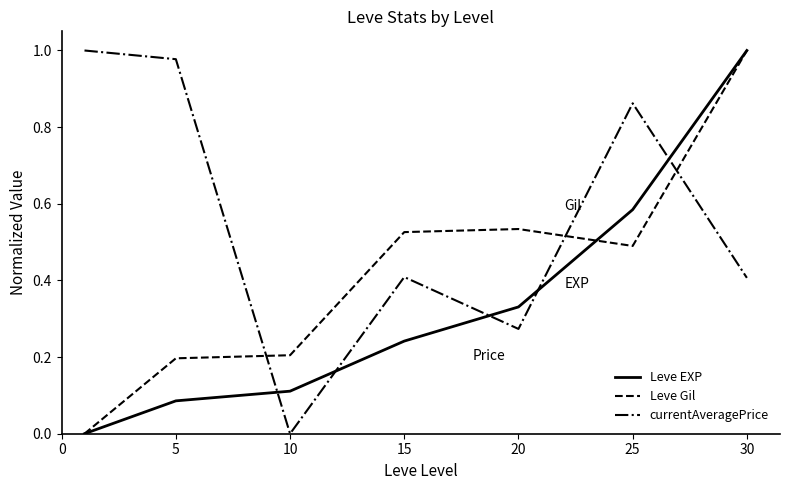

Which series has the largest total across all categories?

currentAveragePrice